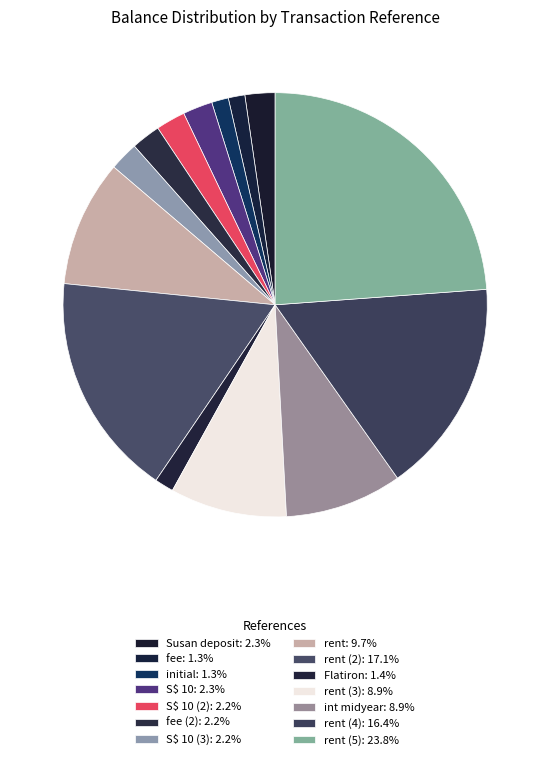

To the nearest percent, what is the difference between the largest and smallest slice percentages?

23%